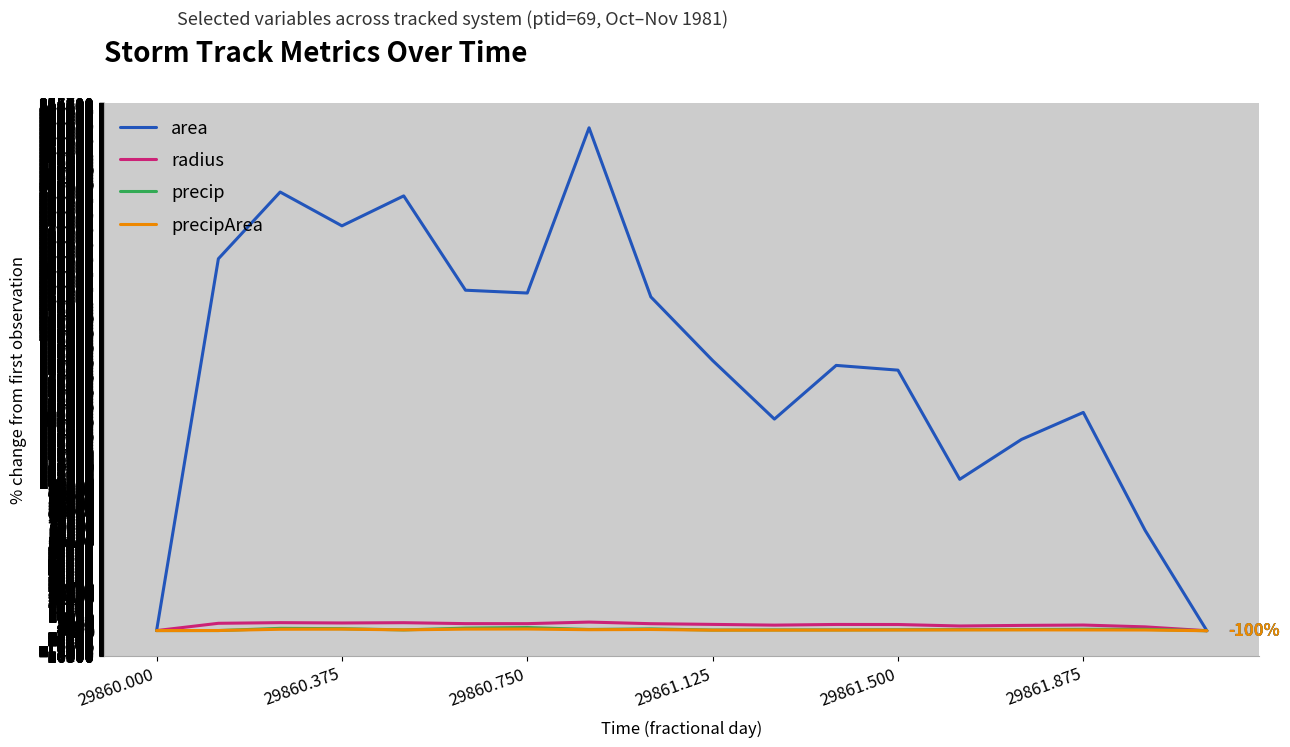

Which series has the largest range (max minus min)?

area